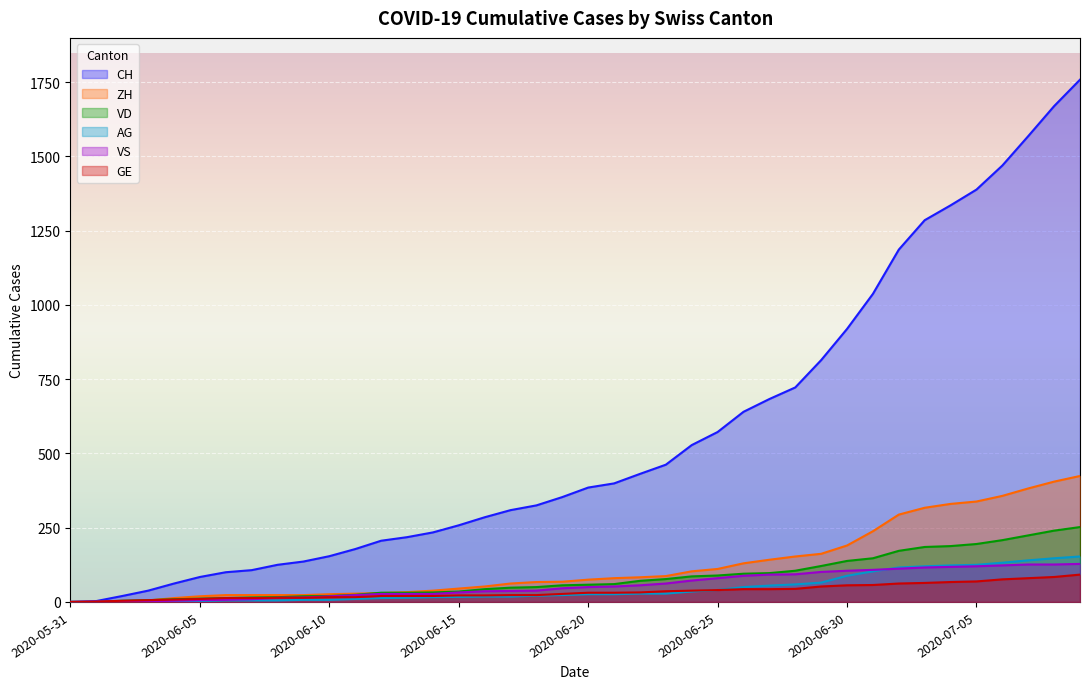

The AG series shows 12 at 2020-06-26. True or false?

False